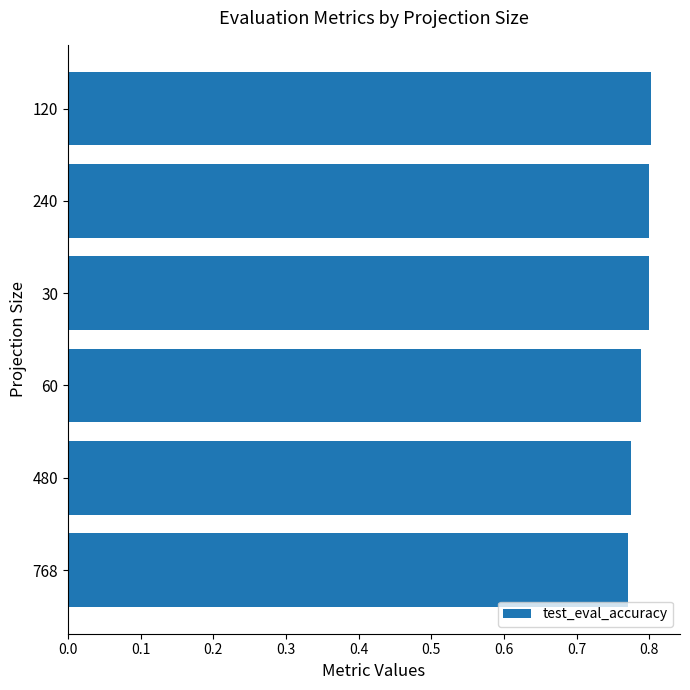

What is the sum of the values at 768 and 60?

1.6